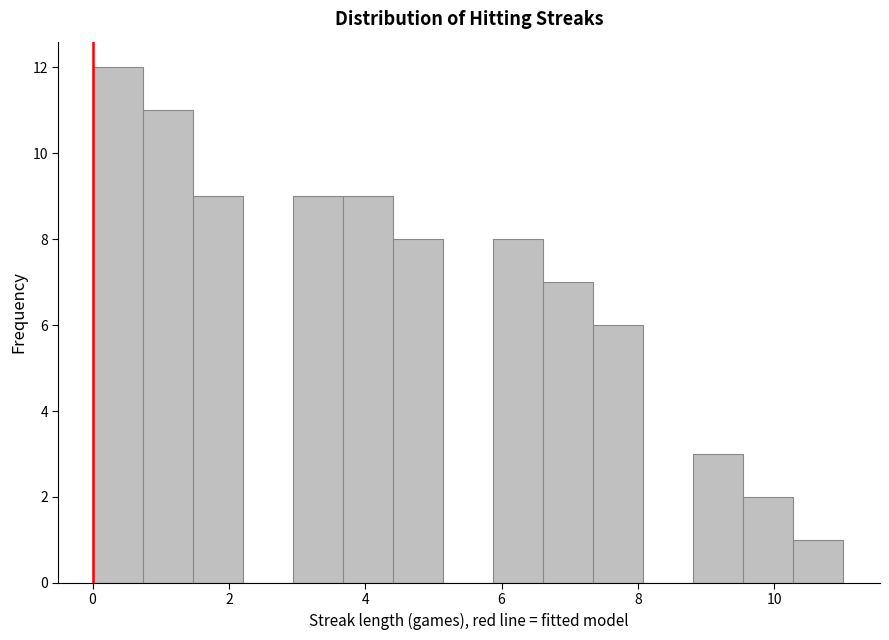

Read against the x-axis, roughly where is the centre of the tallest bar?

0.4